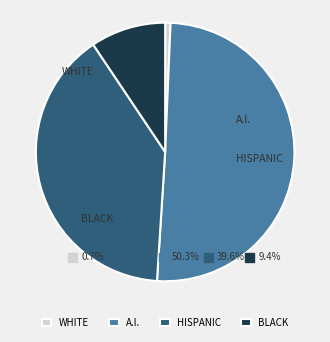

To the nearest percent, what percentage of the pie is 3?

40%